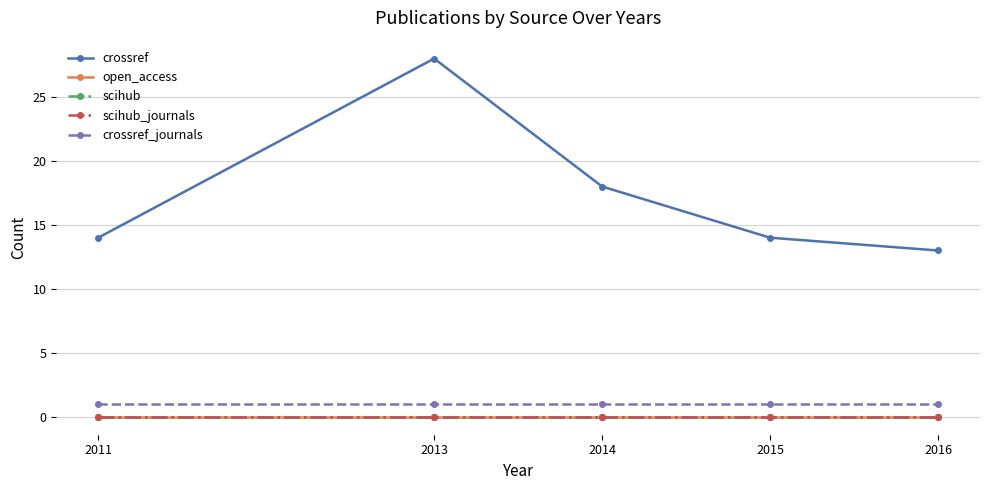

Does the chart have visible grid lines?

Yes